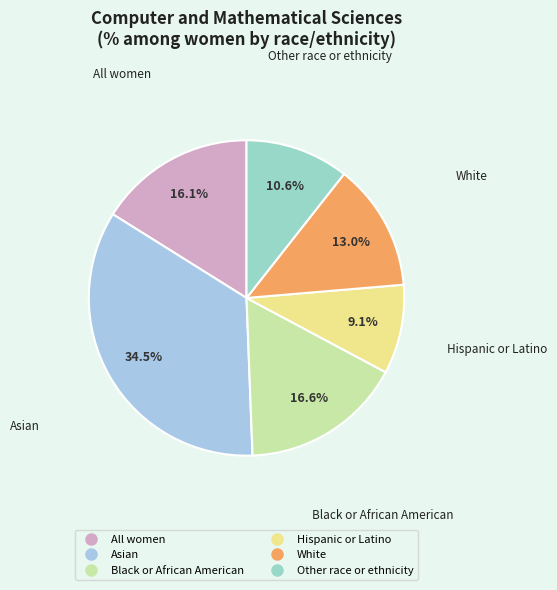

How many slices are in this pie chart?

6